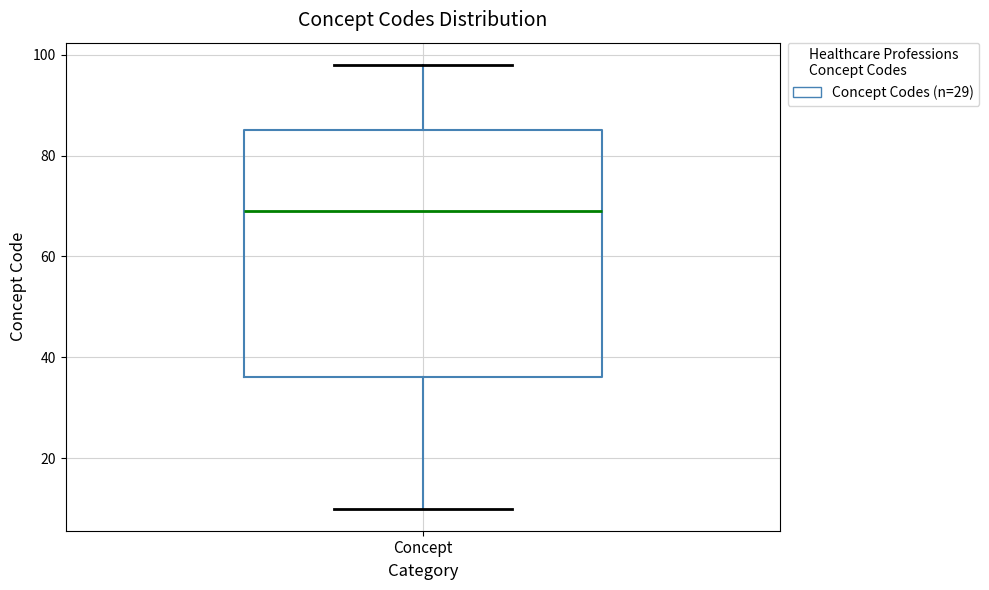

Read this box plot against the y-axis: the position of the median line, the range covered by the box, and the ends of both whiskers. The values are not printed on the chart, so give them approximately, as read against the axis.

median 70, box 36 to 86, whiskers 10 to 98